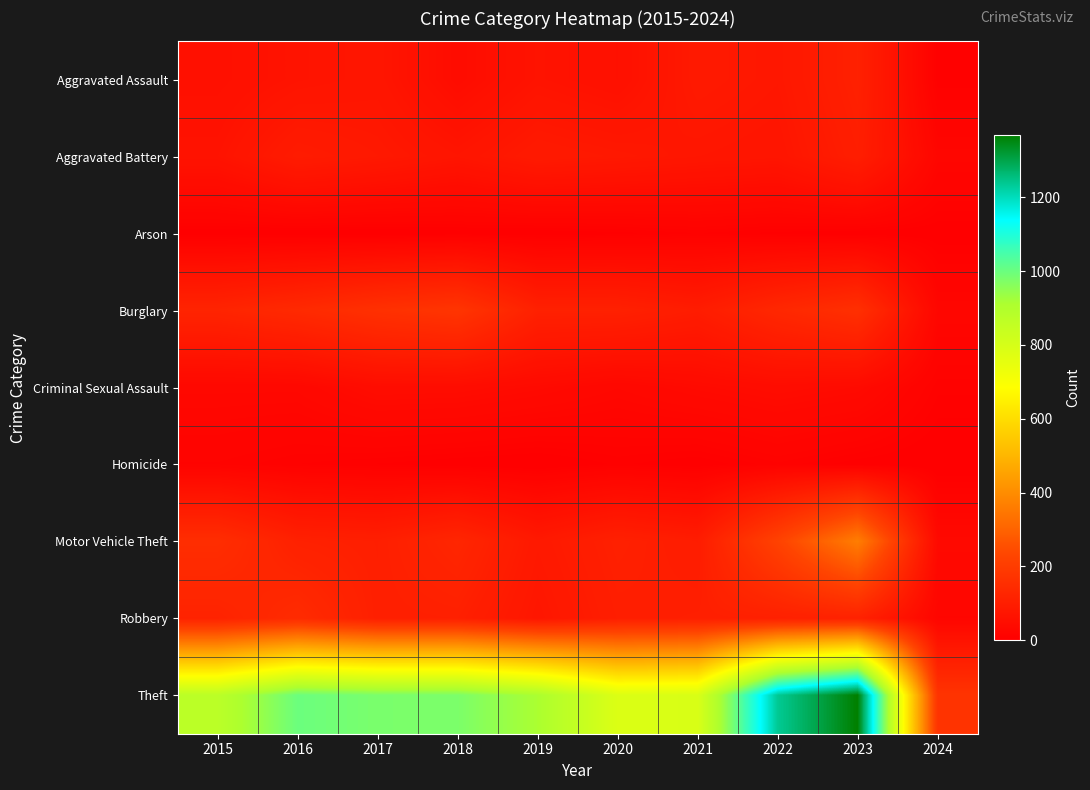

What is the total value across all series at 2017?

1555